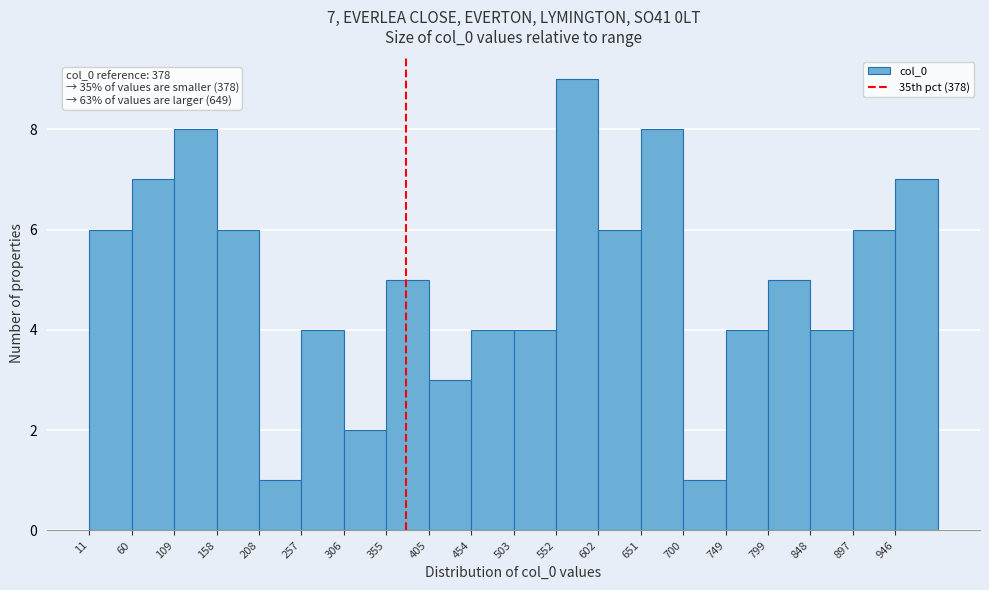

Over which range of the x-axis is the bar tallest?

555 to 600